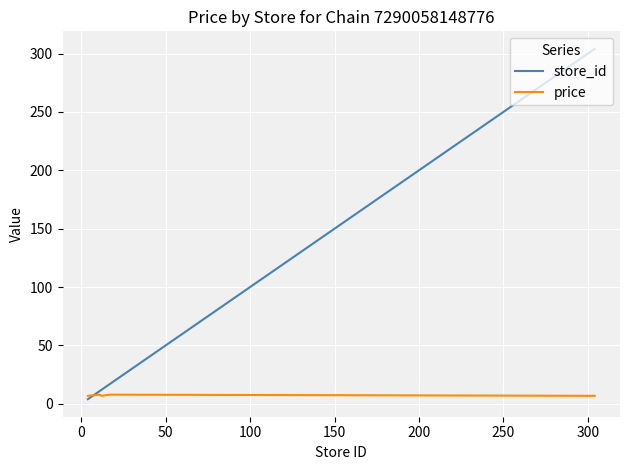

What is the greatest value displayed?

304.0